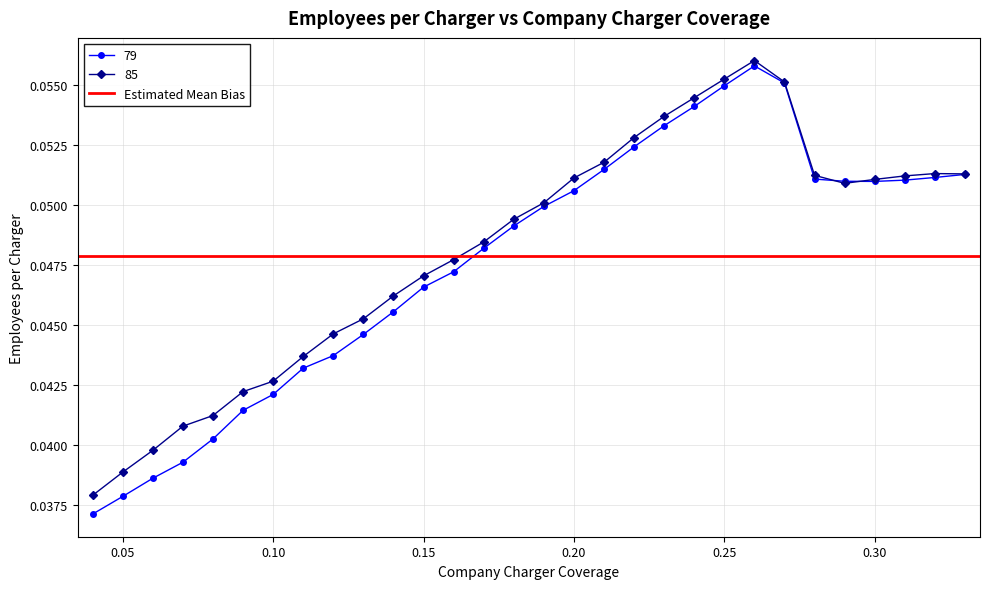

At how many categories does at least one series exceed 0?

30